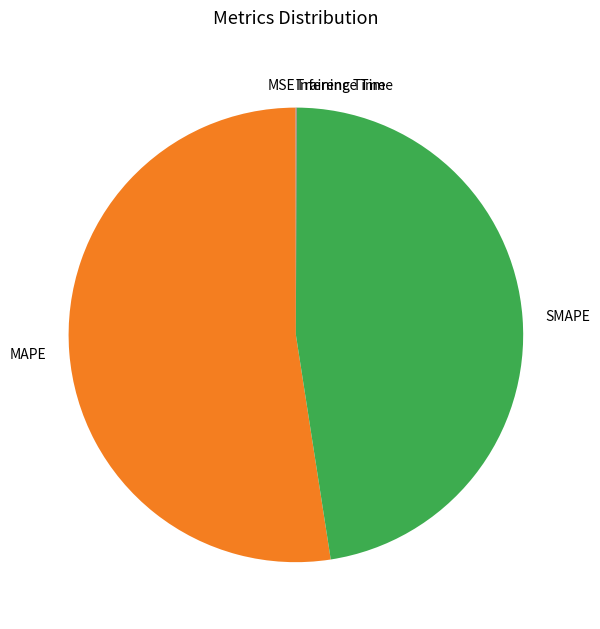

Which slice represents more than half of the pie?

MAPE